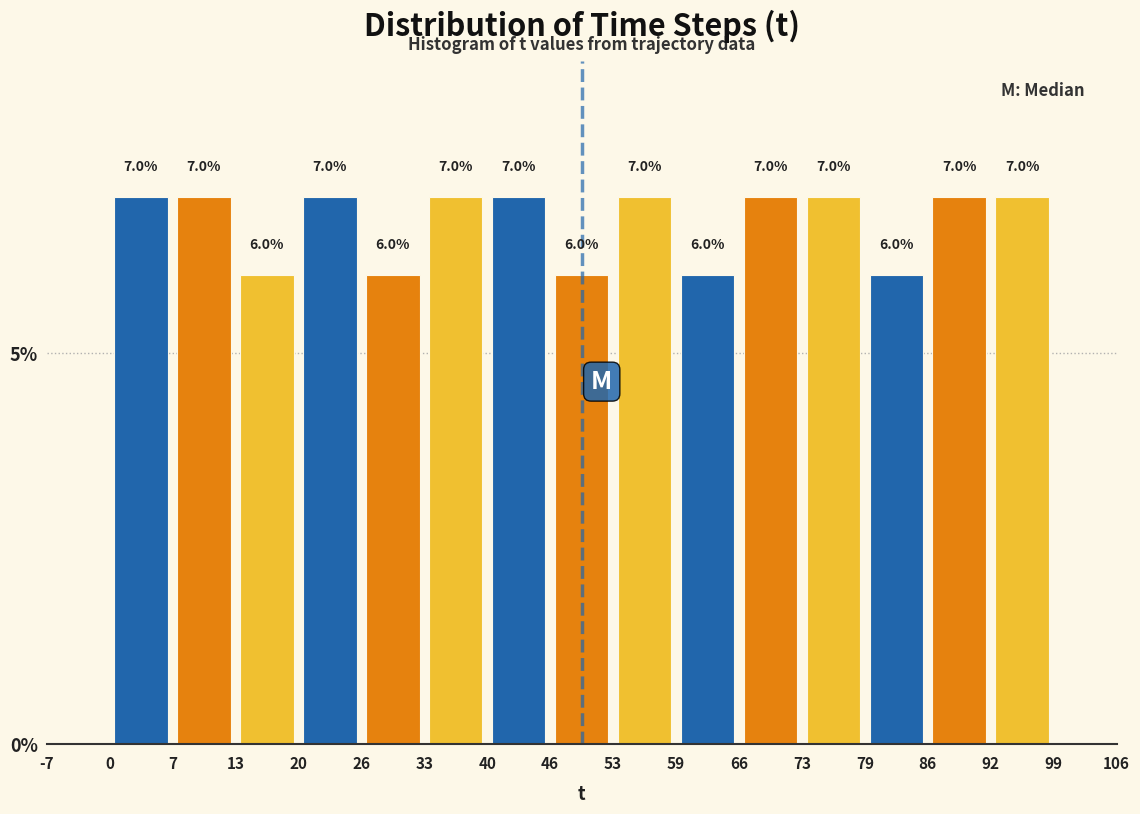

What is the height of the bar covering 0 to 7 on the x-axis?

7.0